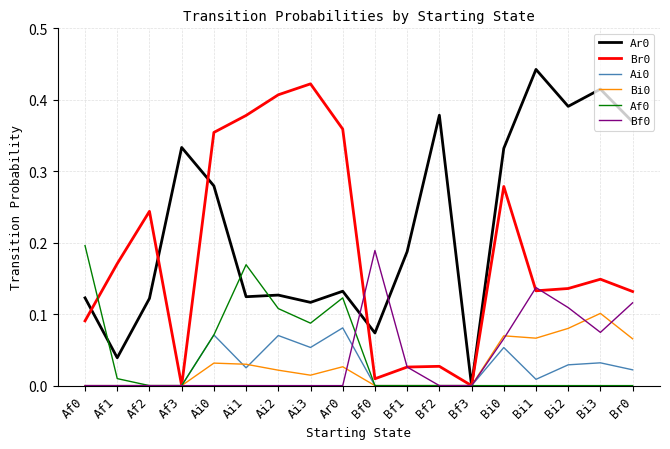

The value of Ai0 at Bf3 is 0.0. True or false?

True